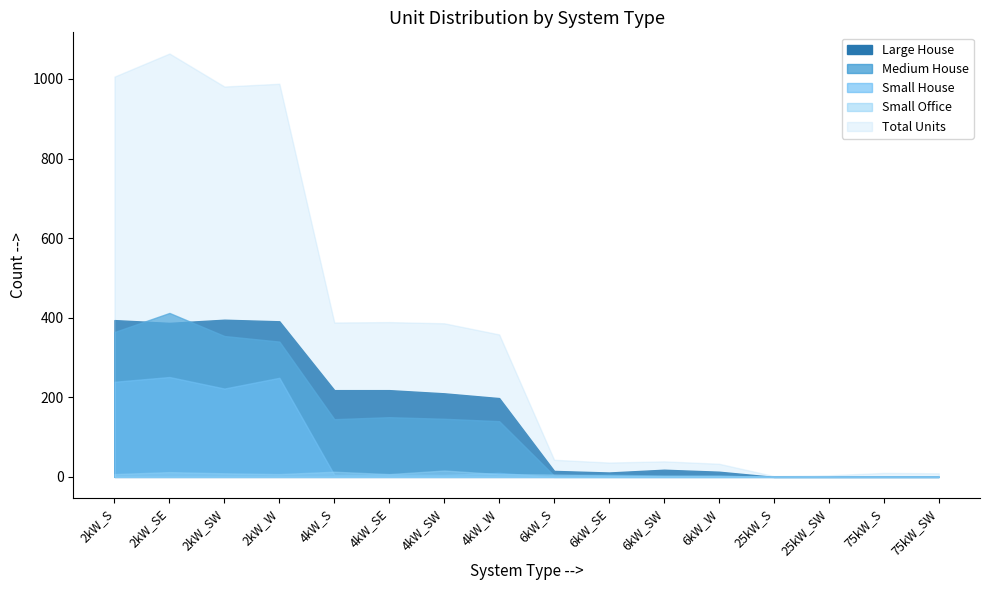

At which label is Medium House closest to 206?

4kW_SE